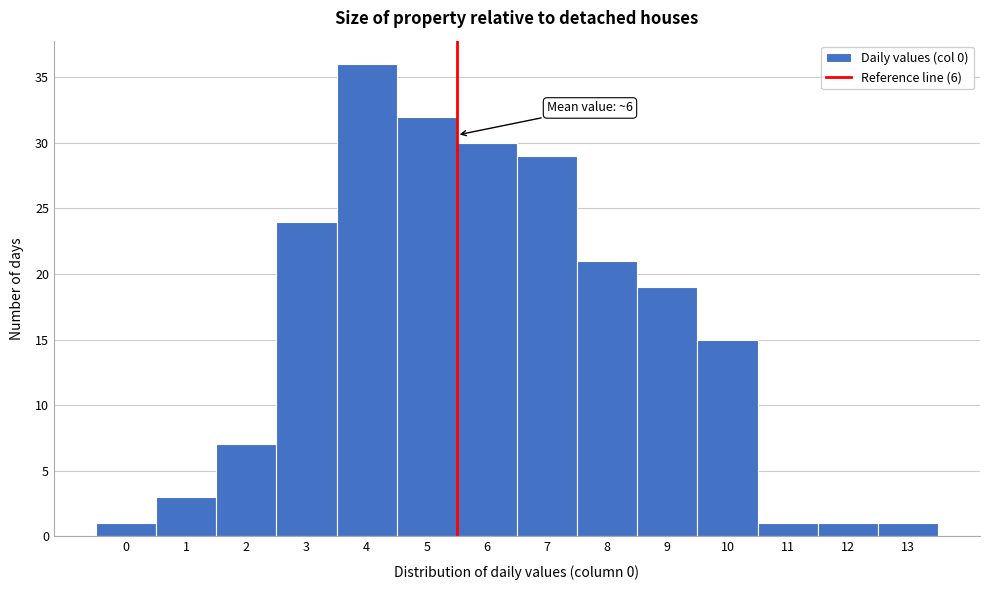

Reading right to left, what are all the values shown in this chart?

1	1	1	15	19	21	29	30	32	36	24	7	3	1